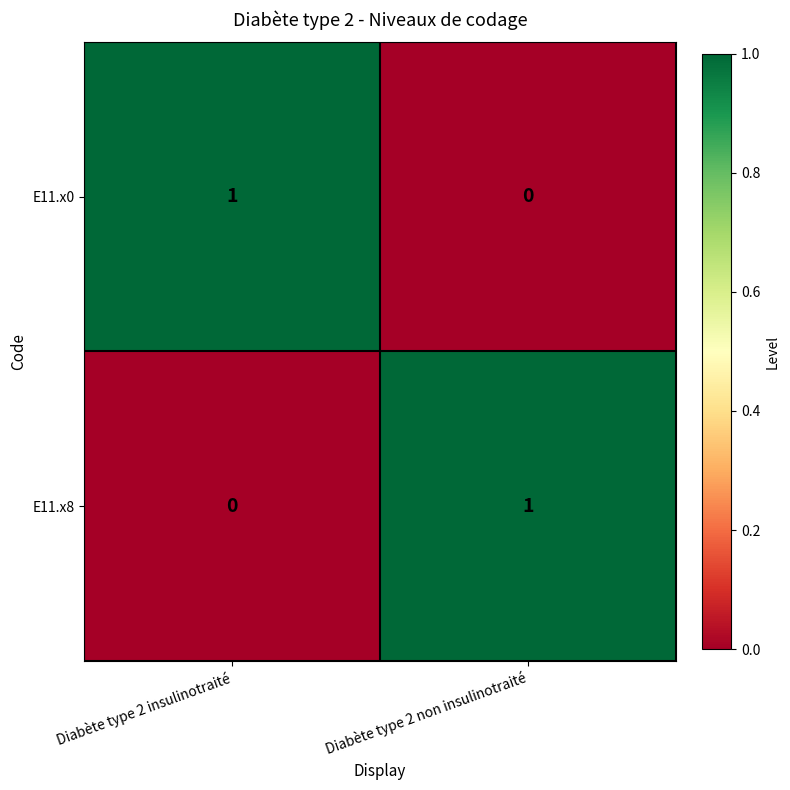

Reading right to left, list all the values displayed in this chart.

E11.x0: Diabète type 2 non insulinotraité=0	Diabète type 2 insulinotraité=1
E11.x8: Diabète type 2 non insulinotraité=1	Diabète type 2 insulinotraité=0